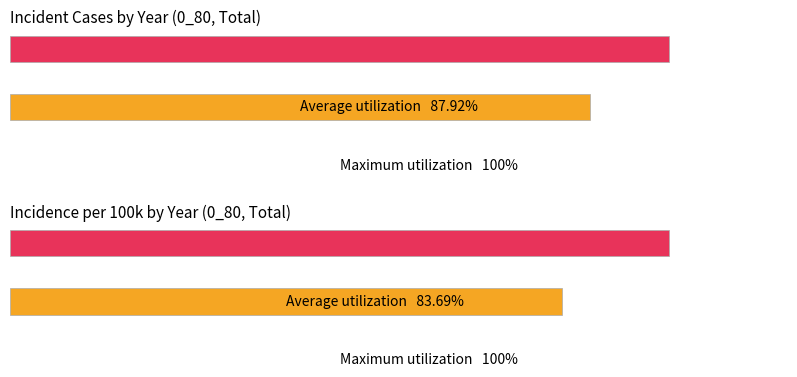

What is the lowest value of the Incident cases series?

29200